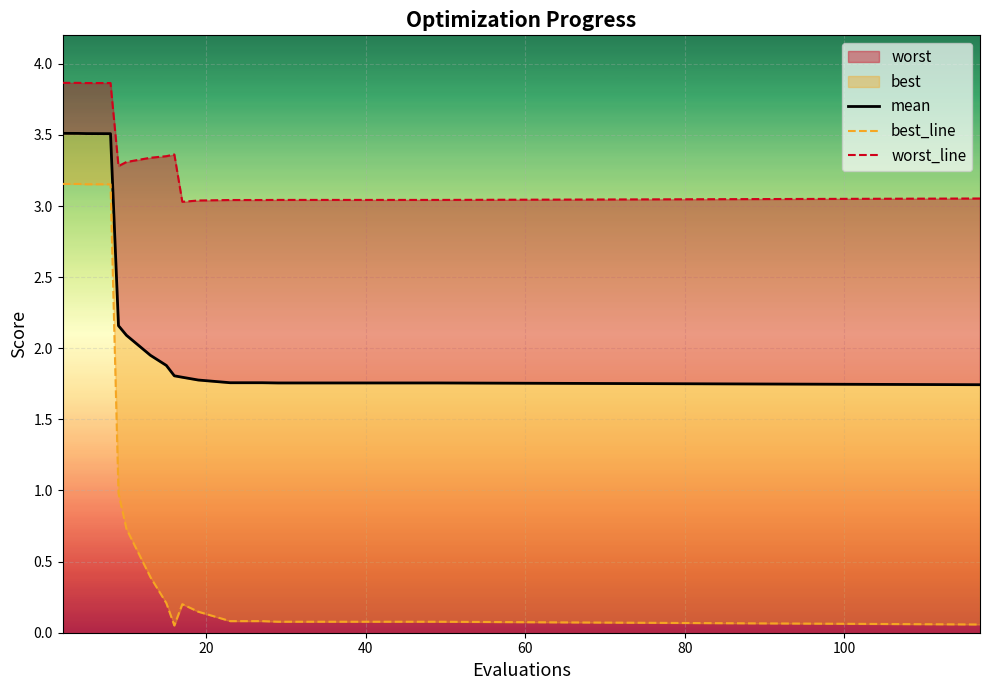

What is the difference between the second highest and minimum values in the best_line series?

3.1